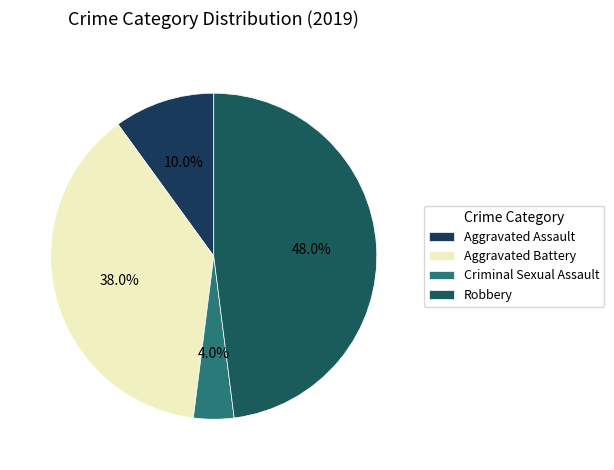

Is there any slice that represents more than half of the pie?

No